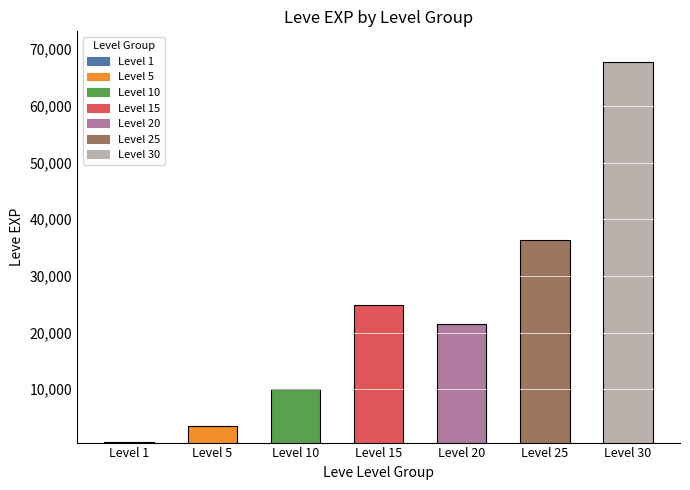

What is the difference between the maximum and minimum values?

67100